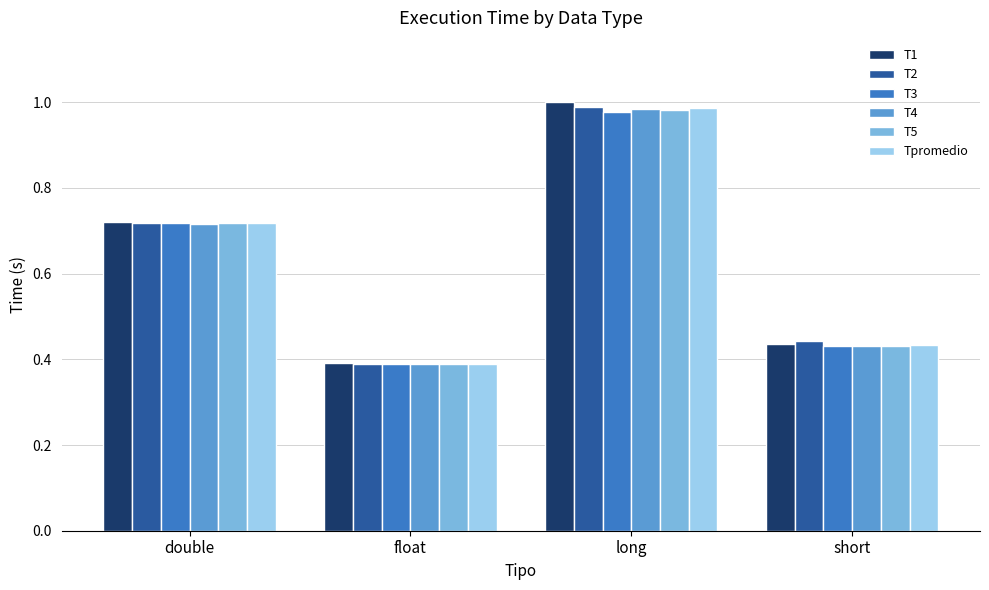

What is the sum of the T2 values at double and float?

1.1